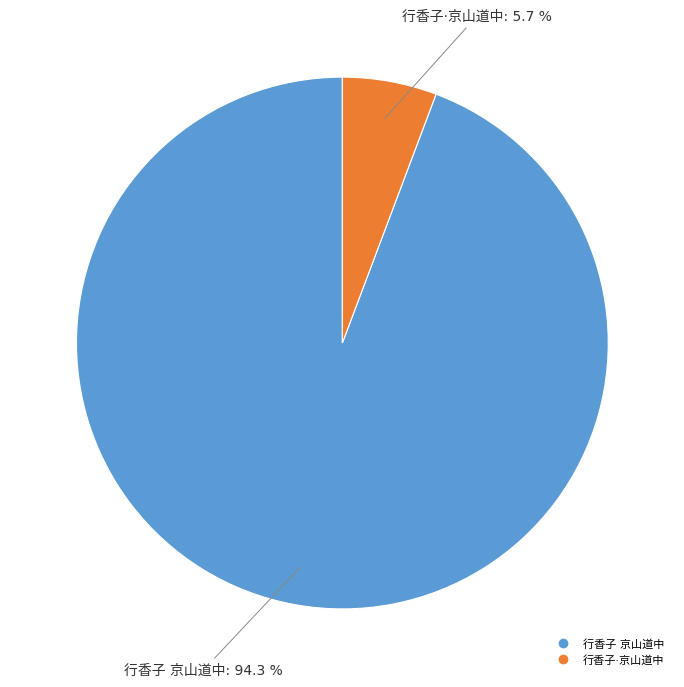

Does any single category account for the majority?

Yes